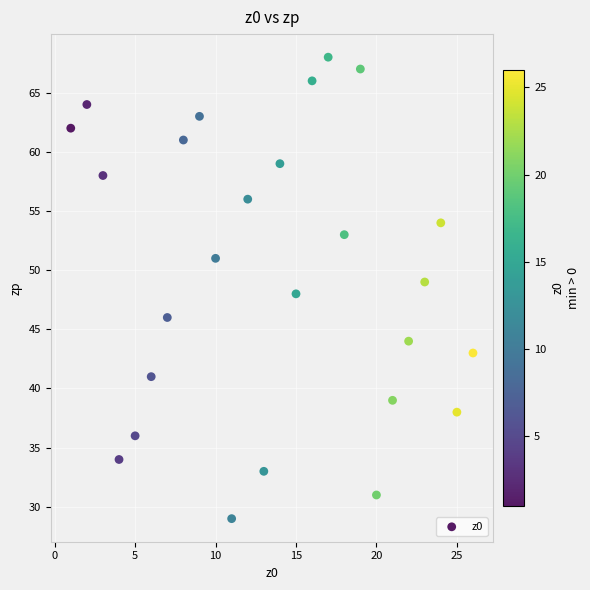

What is the range of Y values (max minus min)?

39